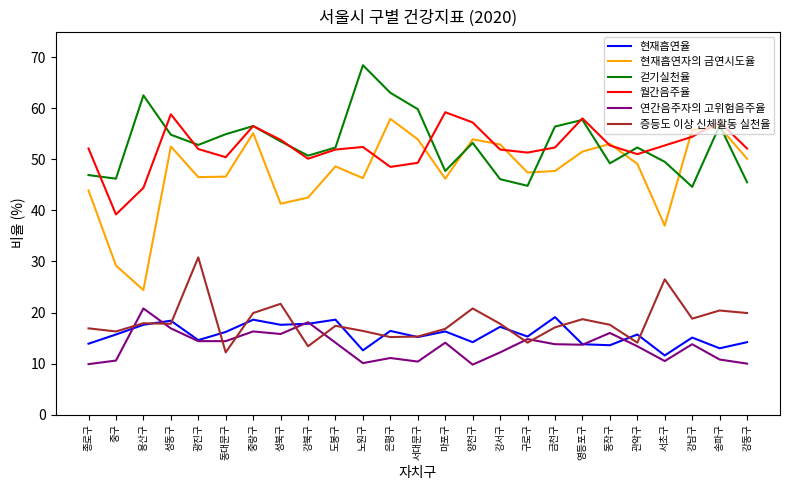

At which category is the sum across all series the highest?

중랑구